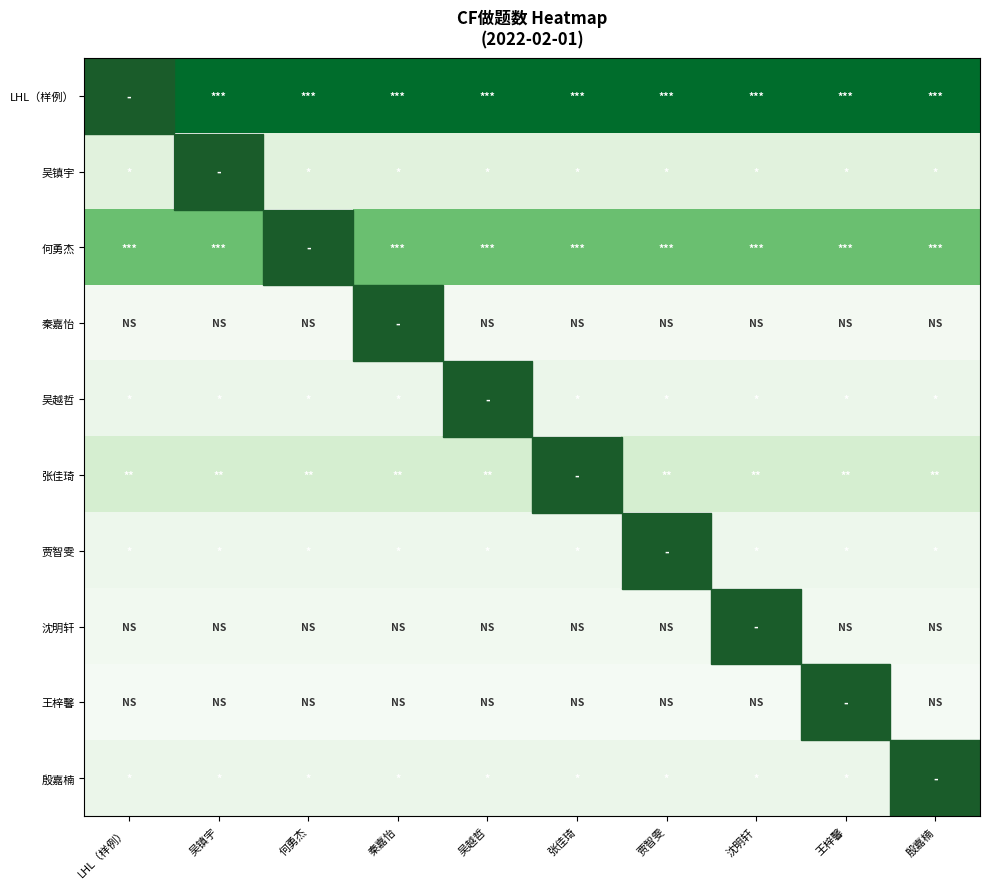

Reading left to right, extract all data points from this chart.

LHL（样例）: LHL（样例）=733	吴镇宇=733	何勇杰=733	秦嘉怡=733	吴越哲=733	张佳琦=733	贾智雯=733	沈明轩=733	王梓馨=733	殷嘉楠=733
吴镇宇: LHL（样例）=84	吴镇宇=84	何勇杰=84	秦嘉怡=84	吴越哲=84	张佳琦=84	贾智雯=84	沈明轩=84	王梓馨=84	殷嘉楠=84
何勇杰: LHL（样例）=395	吴镇宇=395	何勇杰=395	秦嘉怡=395	吴越哲=395	张佳琦=395	贾智雯=395	沈明轩=395	王梓馨=395	殷嘉楠=395
秦嘉怡: LHL（样例）=17	吴镇宇=17	何勇杰=17	秦嘉怡=17	吴越哲=17	张佳琦=17	贾智雯=17	沈明轩=17	王梓馨=17	殷嘉楠=17
吴越哲: LHL（样例）=44	吴镇宇=44	何勇杰=44	秦嘉怡=44	吴越哲=44	张佳琦=44	贾智雯=44	沈明轩=44	王梓馨=44	殷嘉楠=44
张佳琦: LHL（样例）=131	吴镇宇=131	何勇杰=131	秦嘉怡=131	吴越哲=131	张佳琦=131	贾智雯=131	沈明轩=131	王梓馨=131	殷嘉楠=131
贾智雯: LHL（样例）=36	吴镇宇=36	何勇杰=36	秦嘉怡=36	吴越哲=36	张佳琦=36	贾智雯=36	沈明轩=36	王梓馨=36	殷嘉楠=36
沈明轩: LHL（样例）=22	吴镇宇=22	何勇杰=22	秦嘉怡=22	吴越哲=22	张佳琦=22	贾智雯=22	沈明轩=22	王梓馨=22	殷嘉楠=22
王梓馨: LHL（样例）=10	吴镇宇=10	何勇杰=10	秦嘉怡=10	吴越哲=10	张佳琦=10	贾智雯=10	沈明轩=10	王梓馨=10	殷嘉楠=10
殷嘉楠: LHL（样例）=45	吴镇宇=45	何勇杰=45	秦嘉怡=45	吴越哲=45	张佳琦=45	贾智雯=45	沈明轩=45	王梓馨=45	殷嘉楠=45